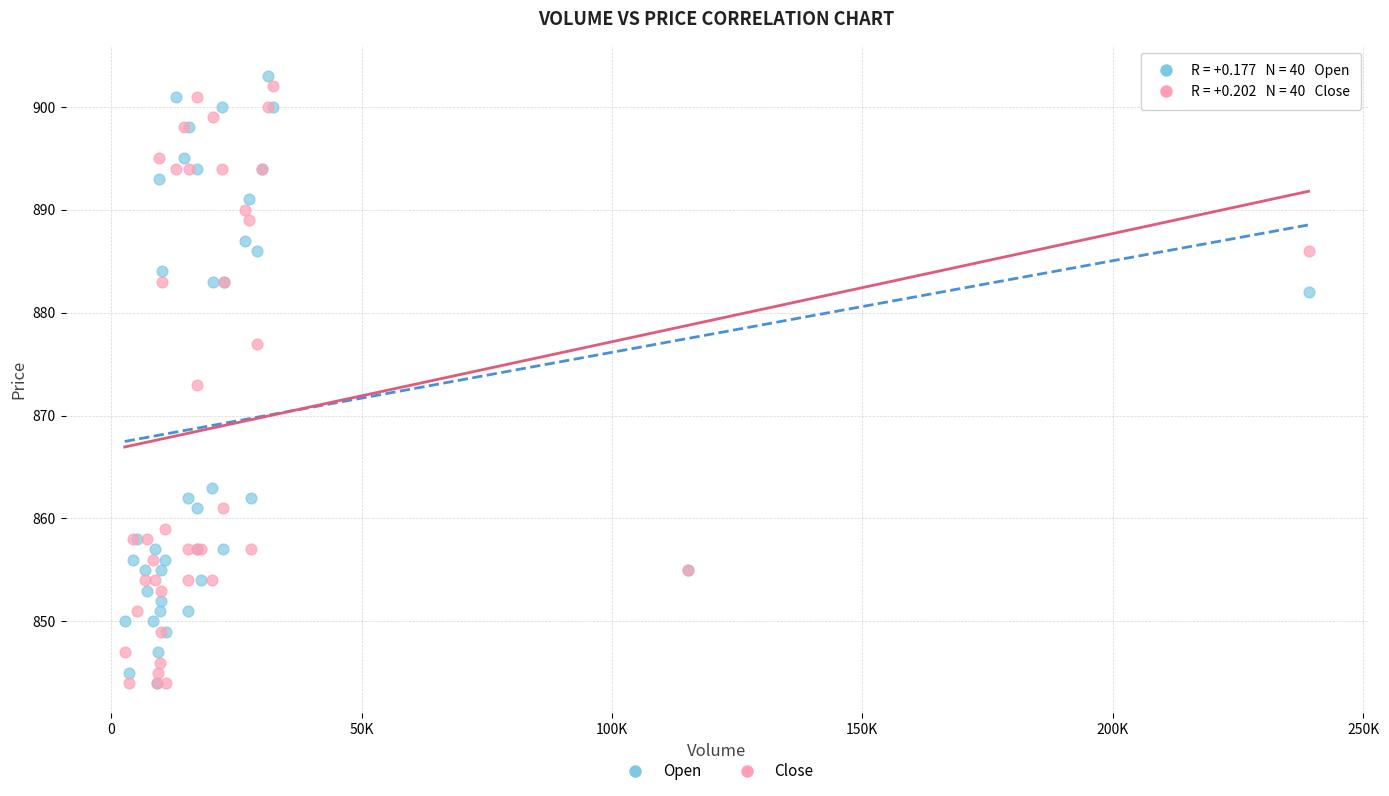

What are all the series names shown in the legend?

Open, Close